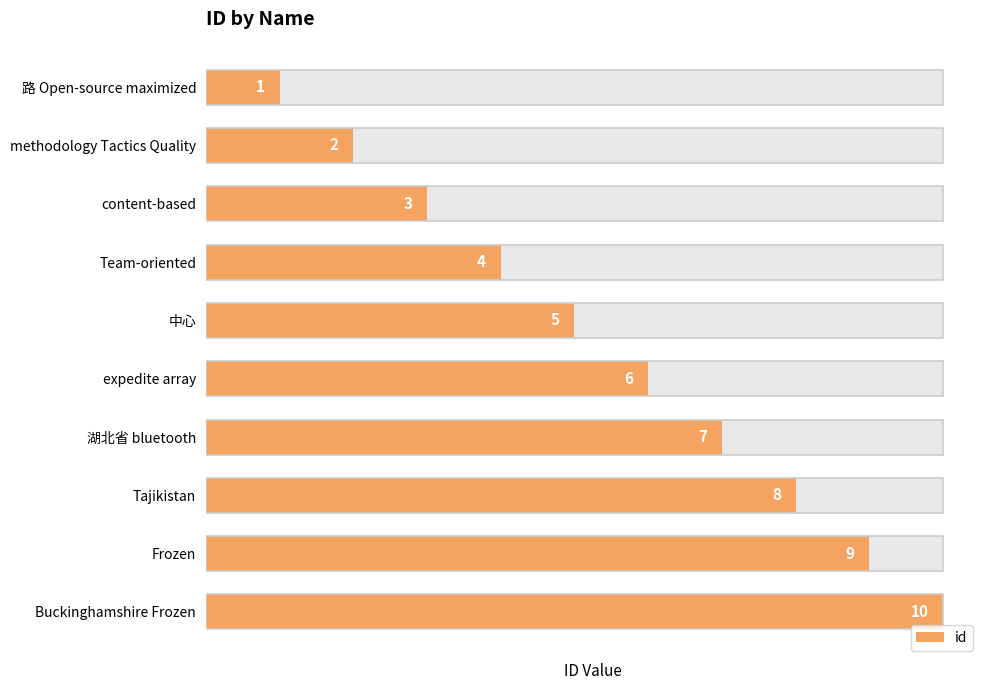

Does the chart contain any negative values?

No